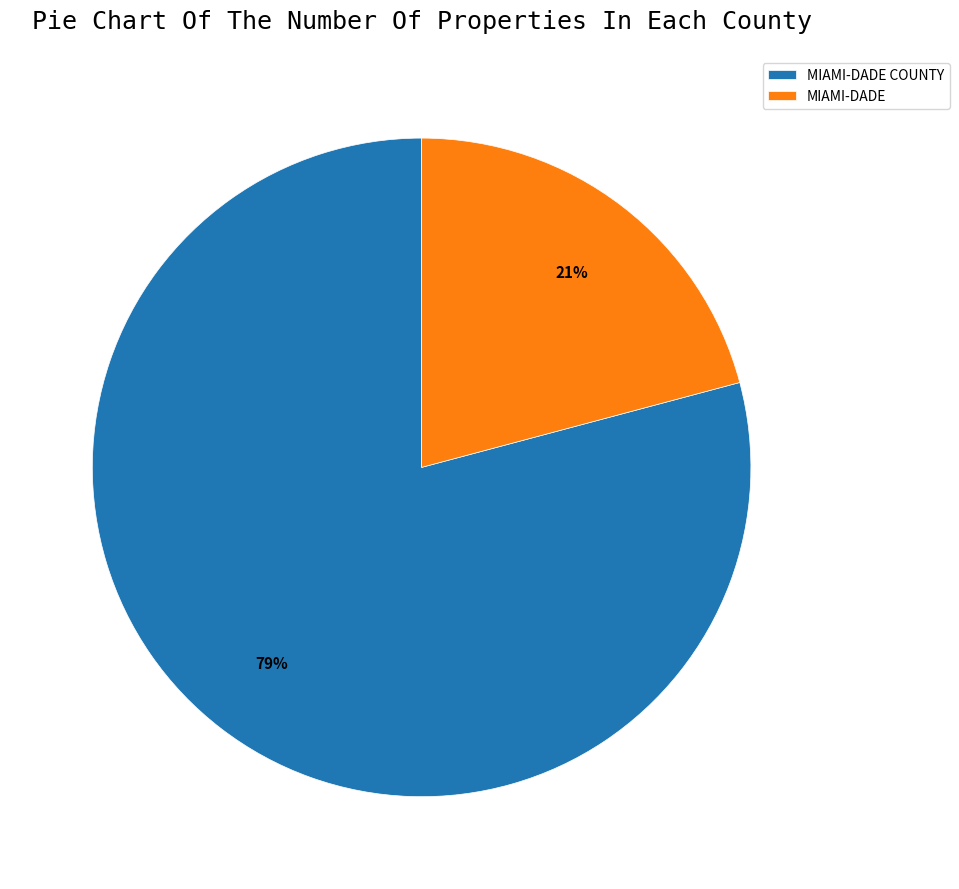

To the nearest percent, what is the average slice percentage?

50%